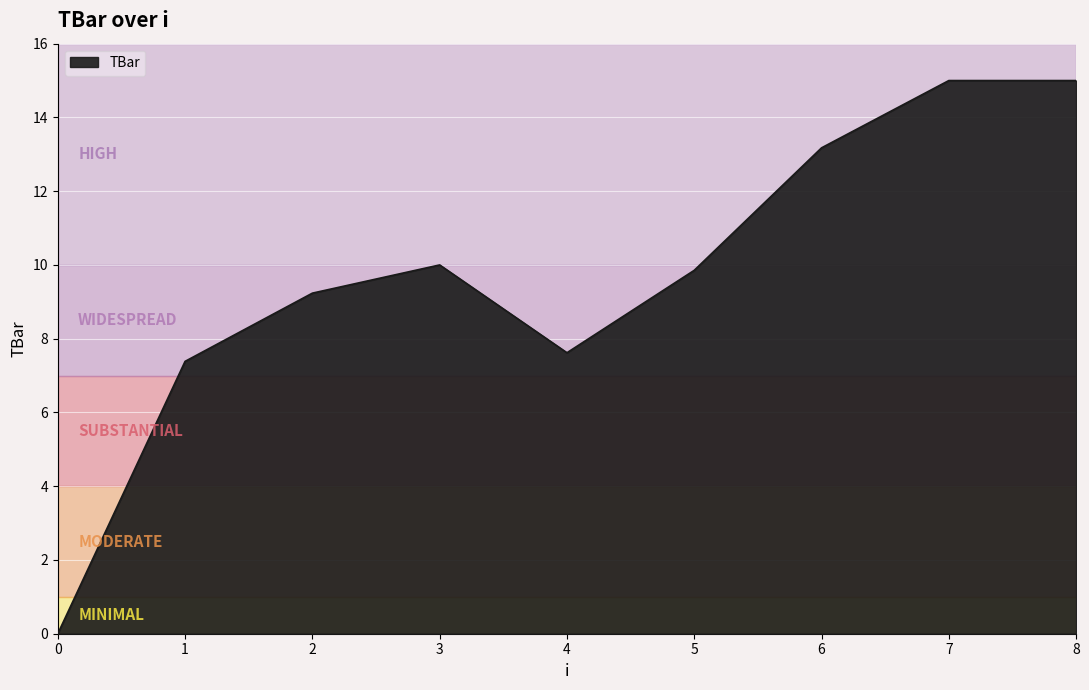

What value does the data have at 6?

13.2